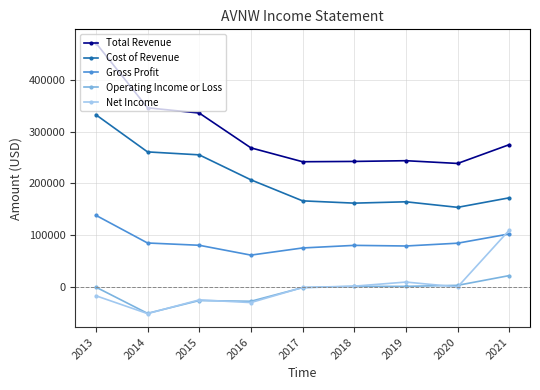

At which category does Operating Income or Loss reach its first local valley?

2014